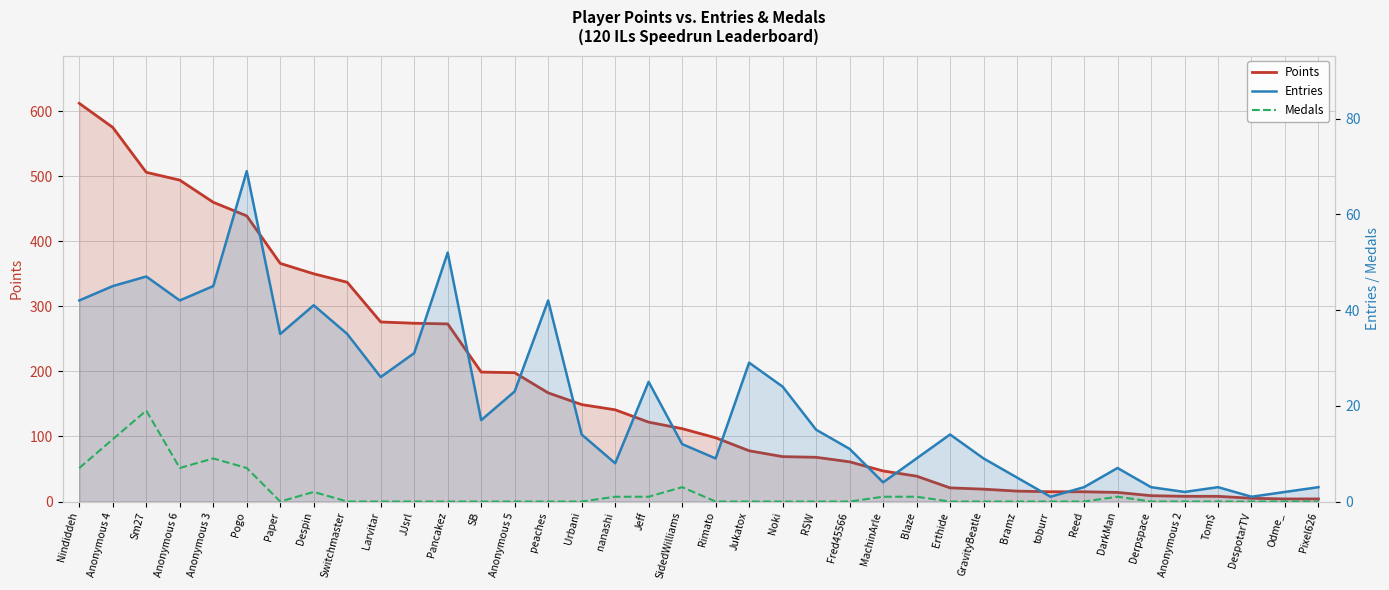

Which series changed the most between Fred45566 and Blaze?

Points